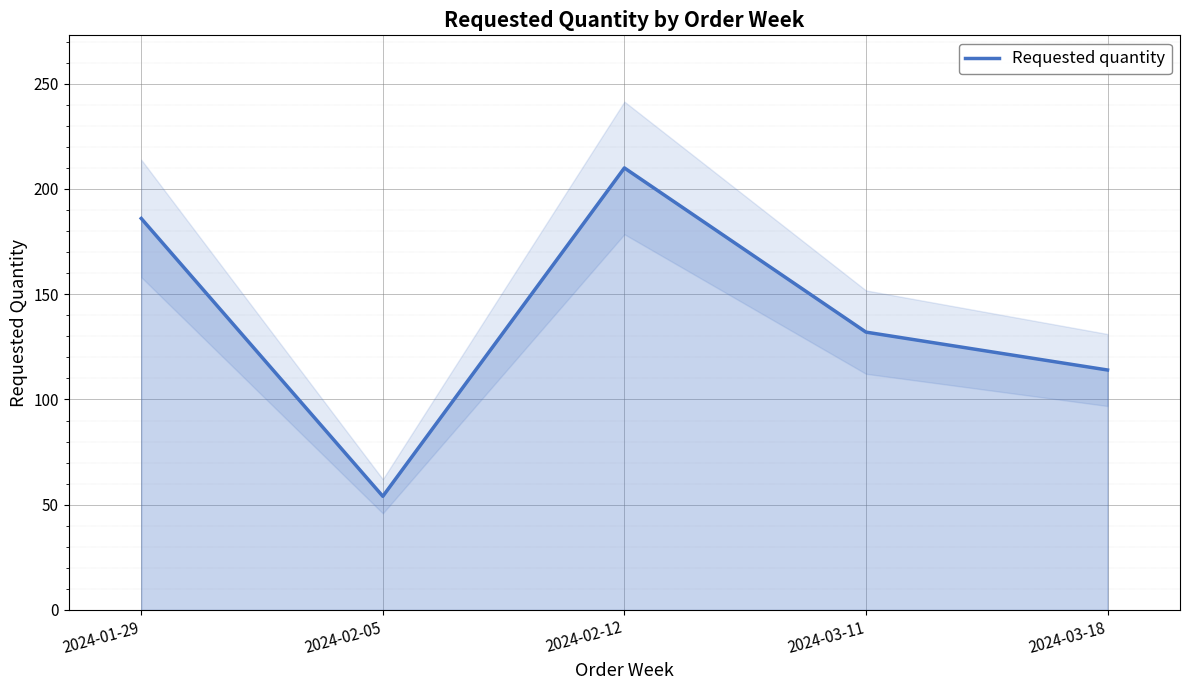

How many categories are shown in the chart?

5